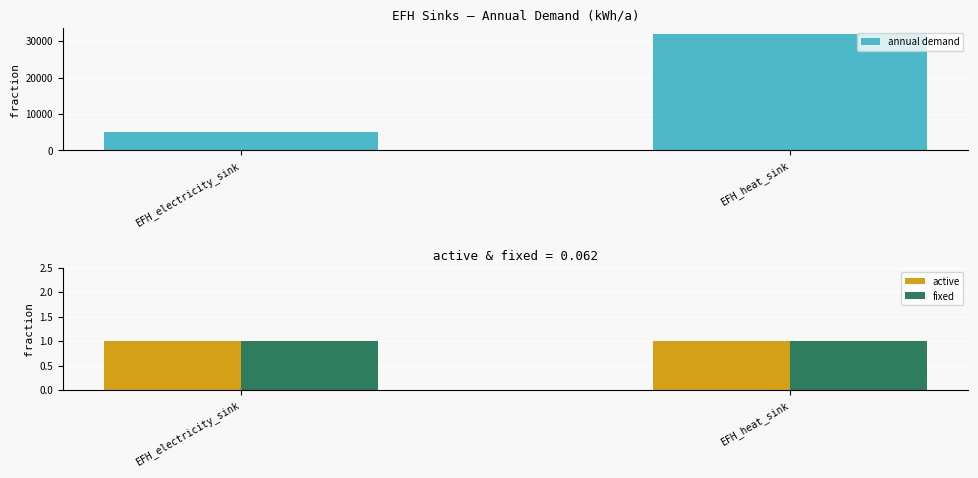

What is the label of the 2nd bar from the right?

EFH_electricity_sink